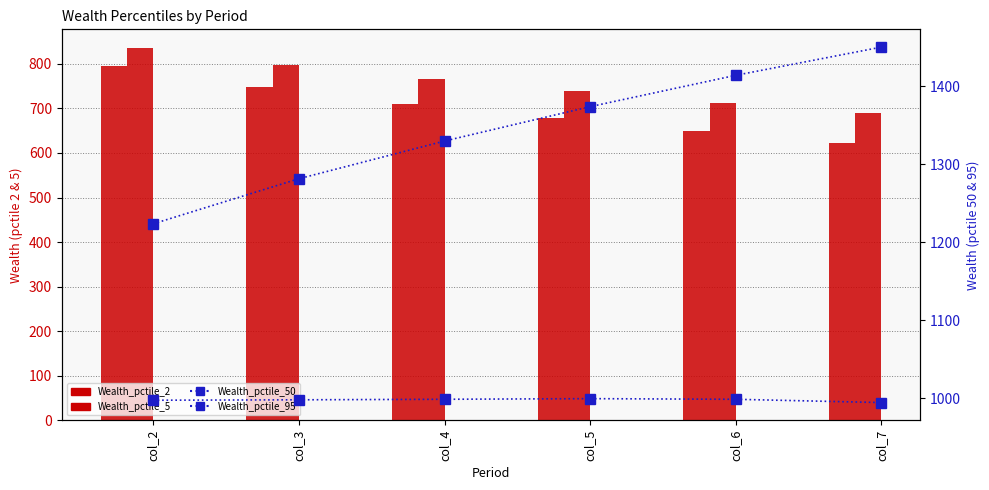

Which category has the lowest value across all series?

col_7